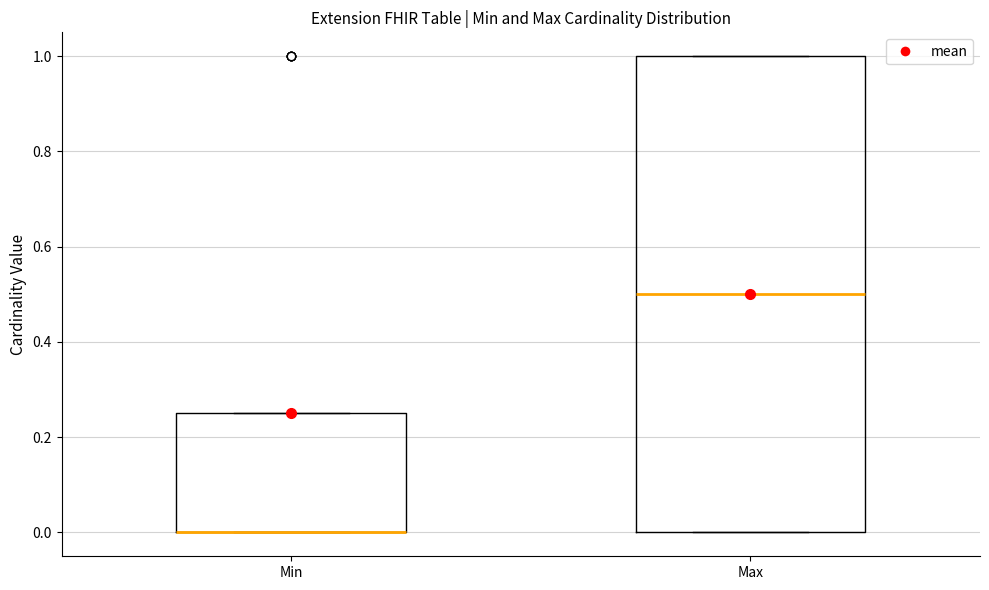

Where does the median line of the box for Max sit on the y-axis? The values are not printed on the chart, so give them approximately, as read against the axis.

0.50